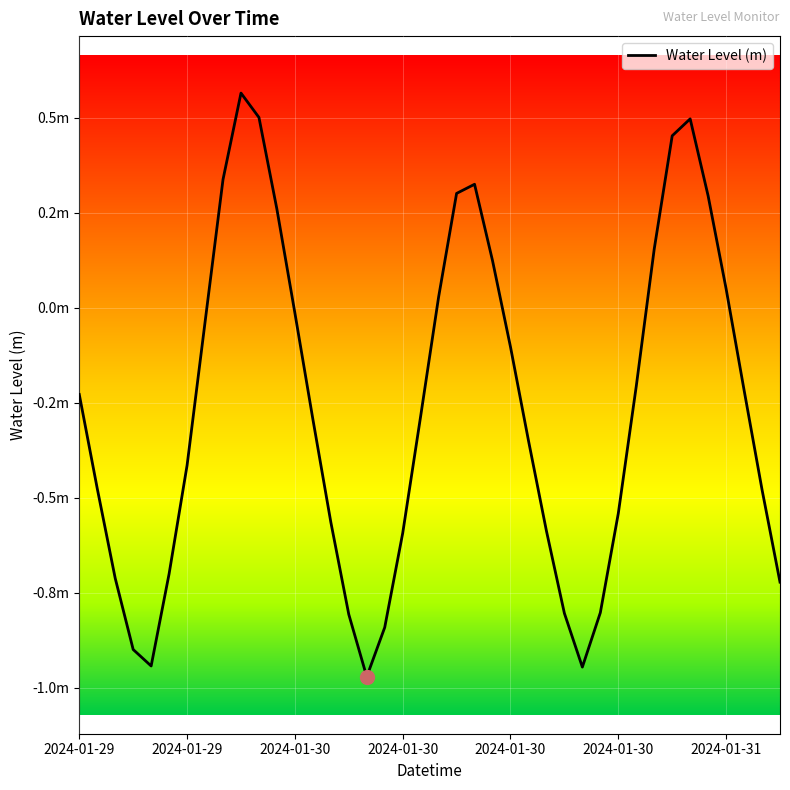

Is this an area chart (filled region under the line)?

No